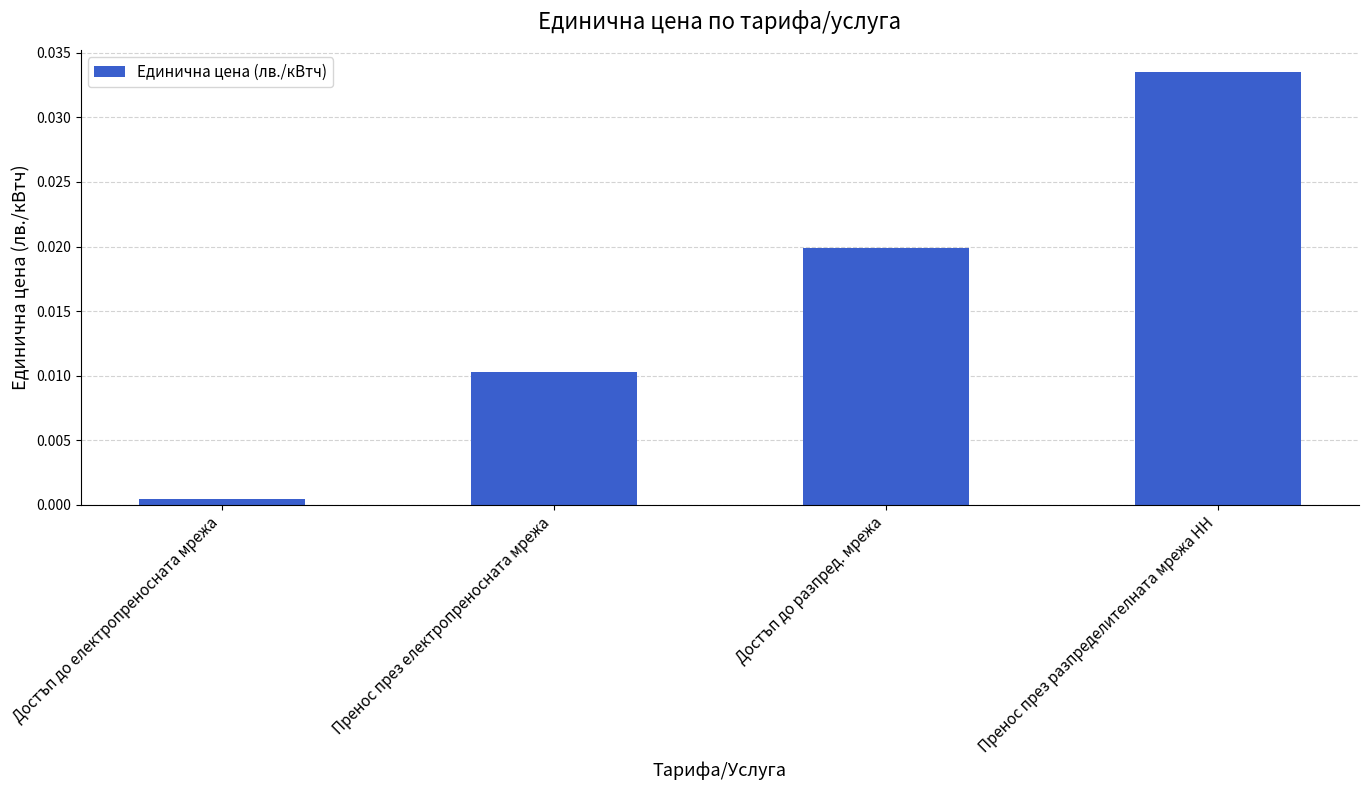

At which label is the value closest to 0?

Достъп до електропреносната мрежа